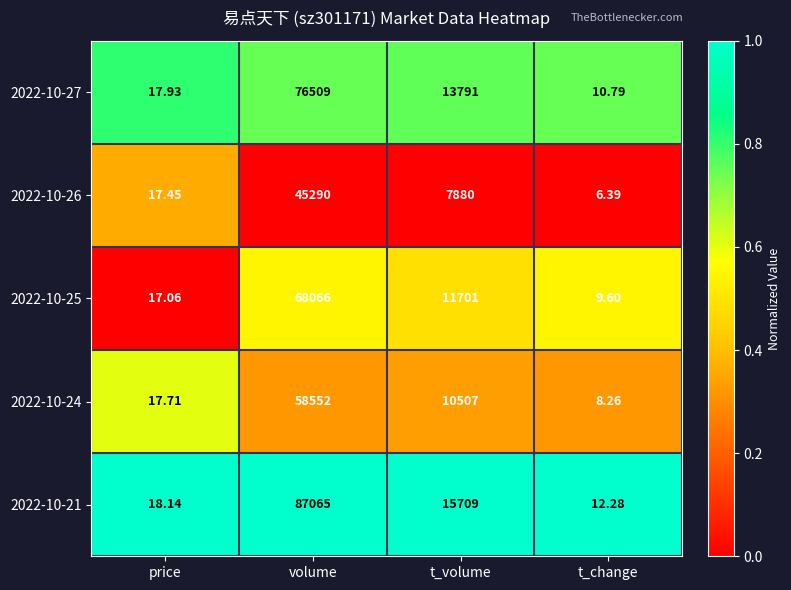

Rank the categories by 2022-10-25 value from lowest to highest.

t_change, price, t_volume, volume